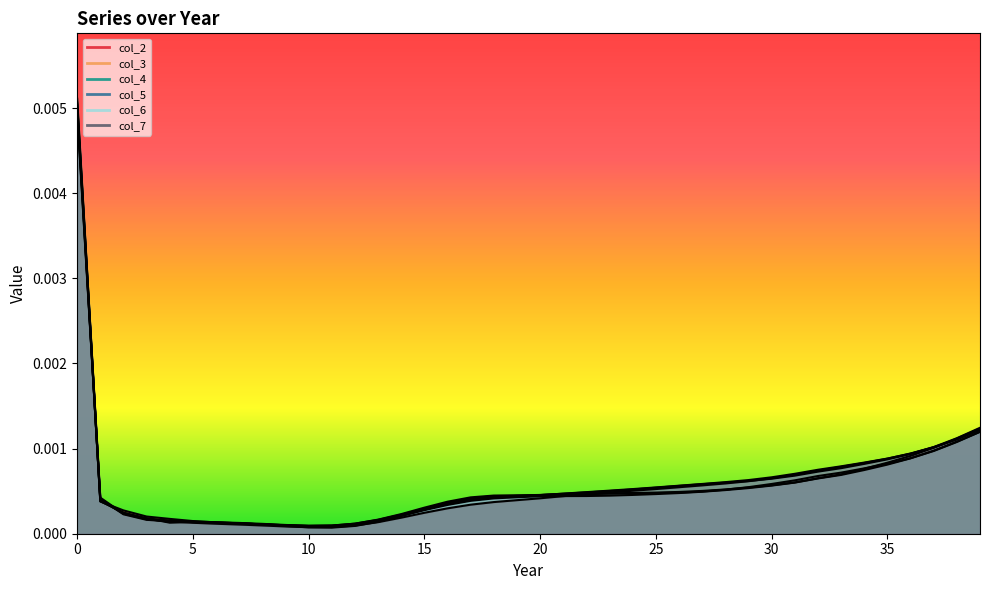

How many interior local valleys does the col_5 series have?

1